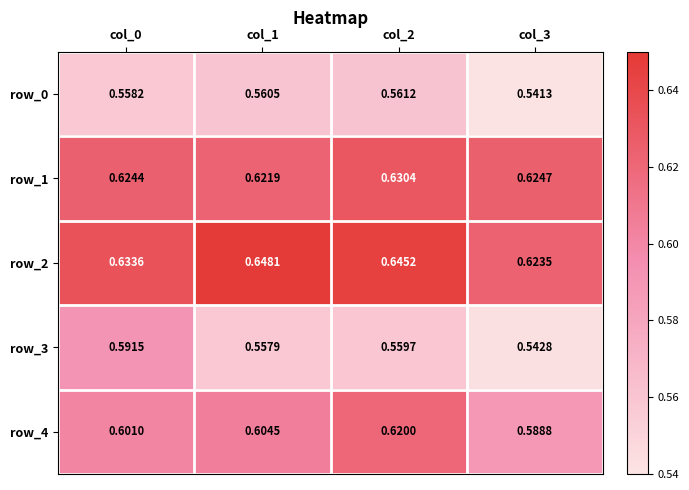

Which series has the largest total across all categories?

row_2